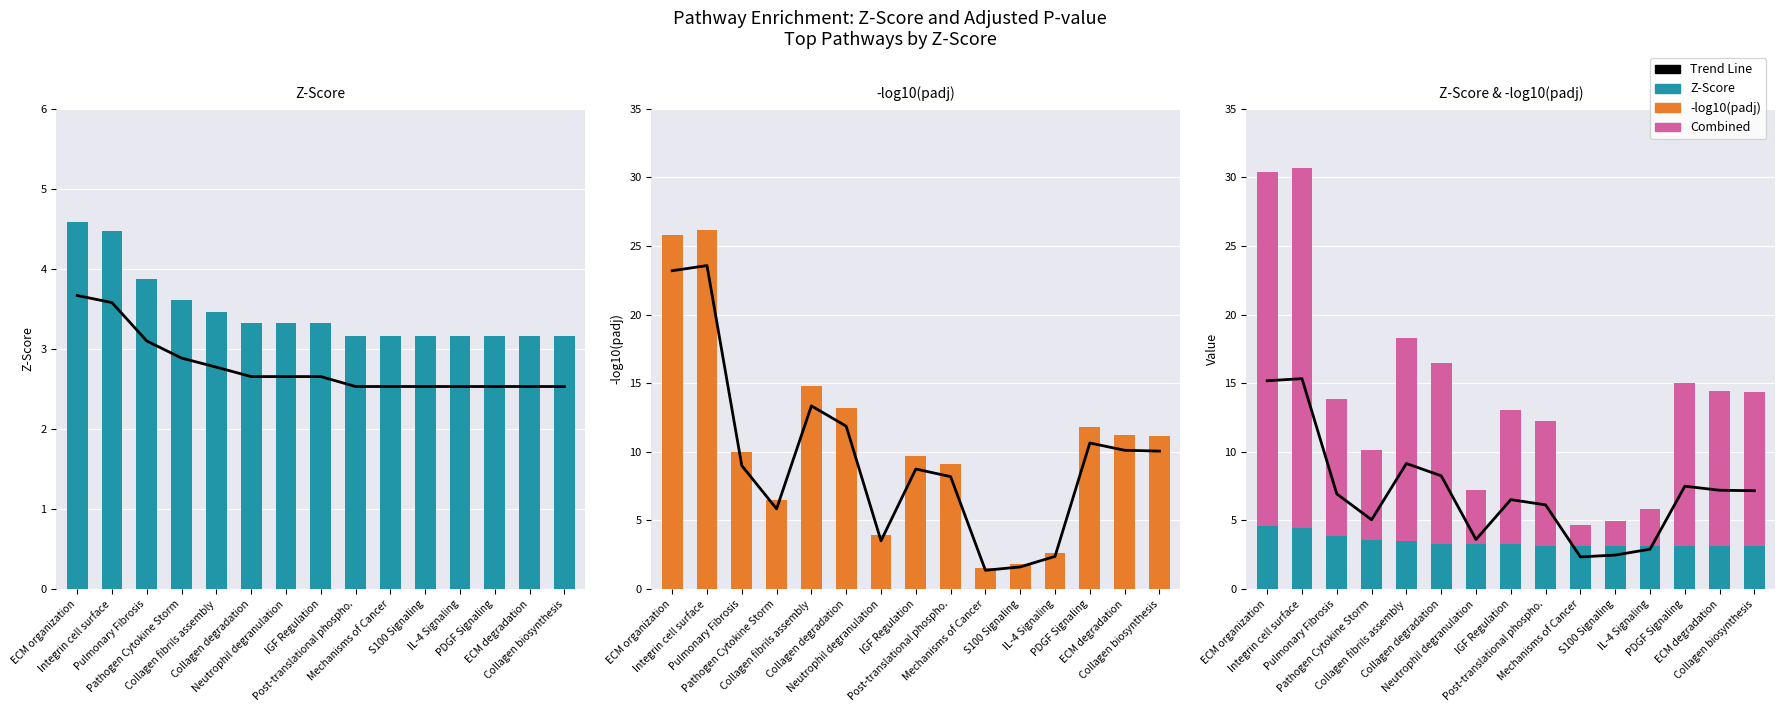

What position from the right is IL-4 Signaling?

4